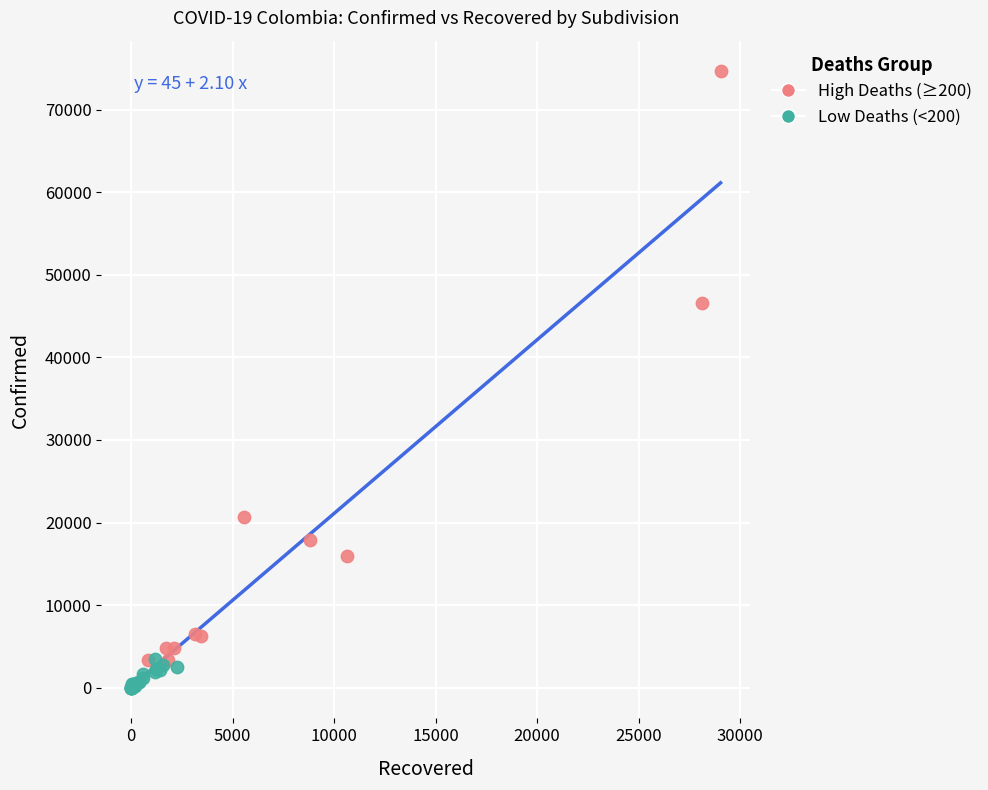

Which series has the widest spread of Y values?

High Deaths (≥200)